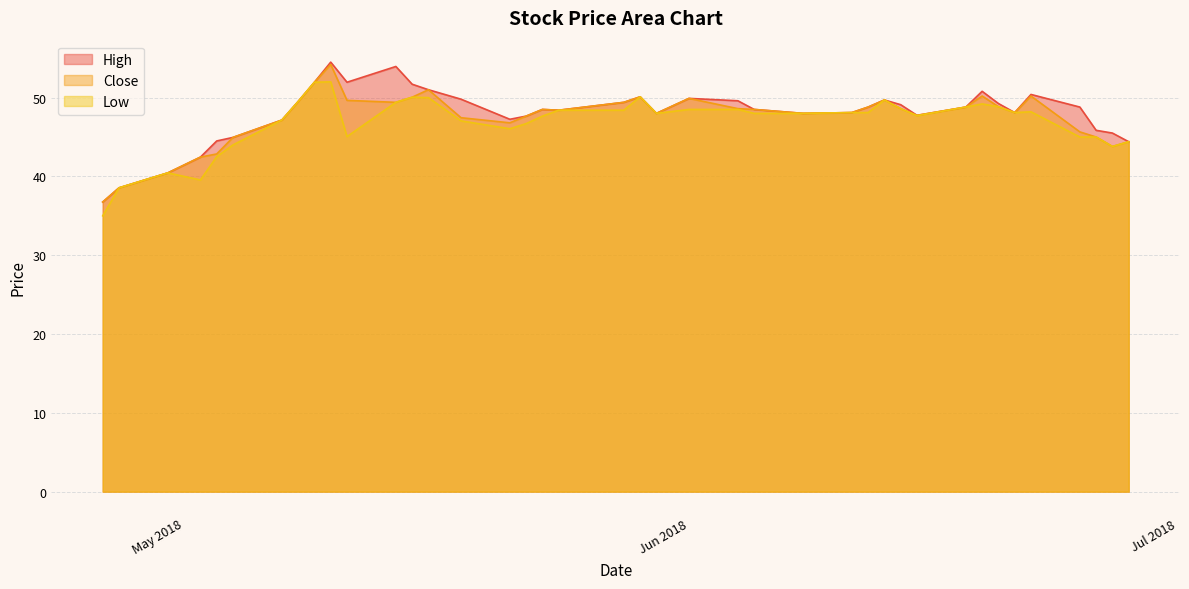

True or false: Low and High intersect in this chart.

False